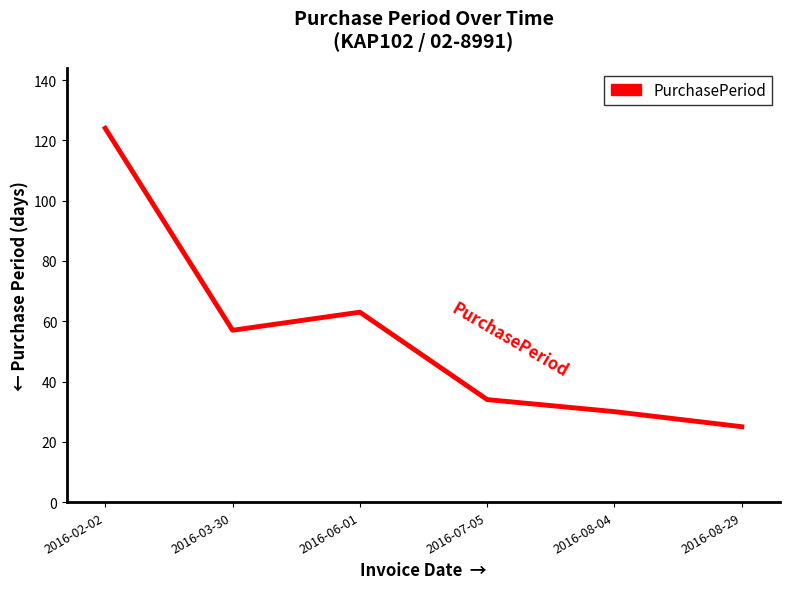

How many series are shown in this chart?

1